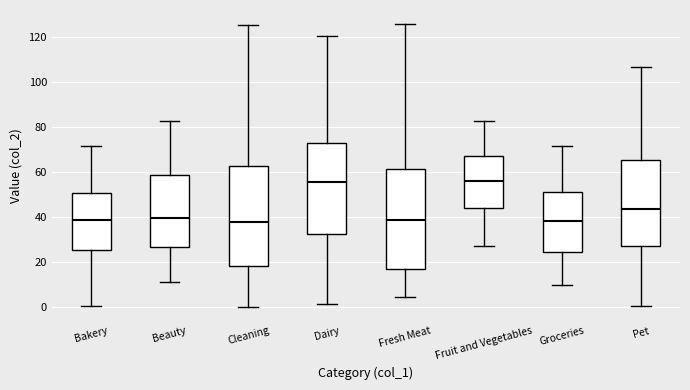

Reading left to right, transcribe this box plot: for each box, give where its median line is, the range the box spans, and where its two whiskers end, as read against the y-axis. The values are not printed on the chart, so give them approximately, as read against the axis.

Bakery: median 38, box 26 to 50, whiskers 0 to 72
Beauty: median 40, box 26 to 58, whiskers 12 to 82
Cleaning: median 38, box 18 to 62, whiskers 0 to 126
Dairy: median 56, box 32 to 72, whiskers 2 to 120
Fresh Meat: median 38, box 16 to 62, whiskers 4 to 126
Fruit and Vegetables: median 56, box 44 to 68, whiskers 28 to 82
Groceries: median 38, box 24 to 52, whiskers 10 to 72
Pet: median 44, box 28 to 66, whiskers 0 to 106